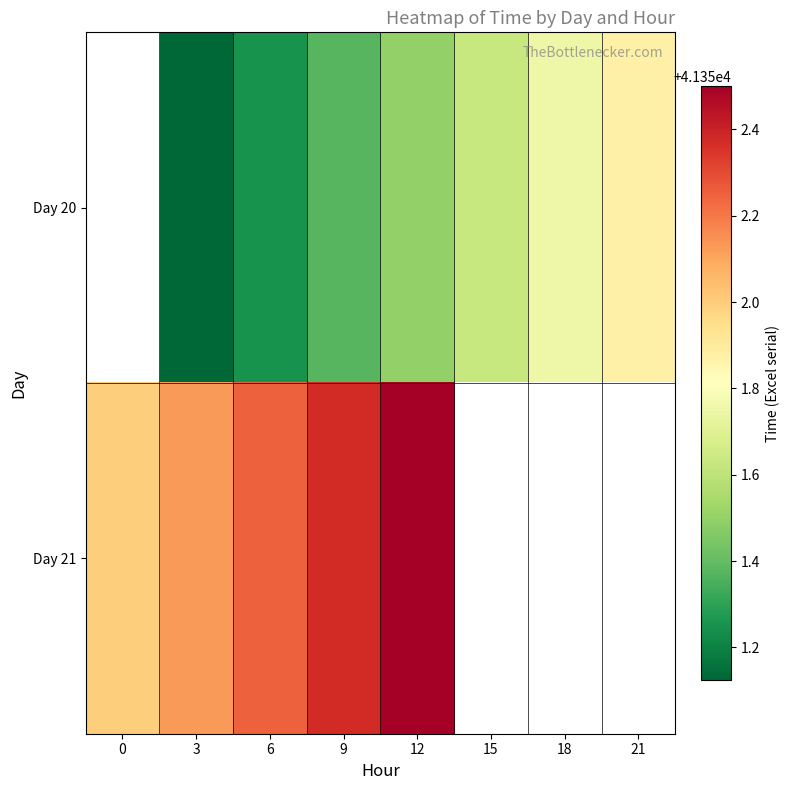

The value of row_0 at 21 is 28753.4. True or false?

False